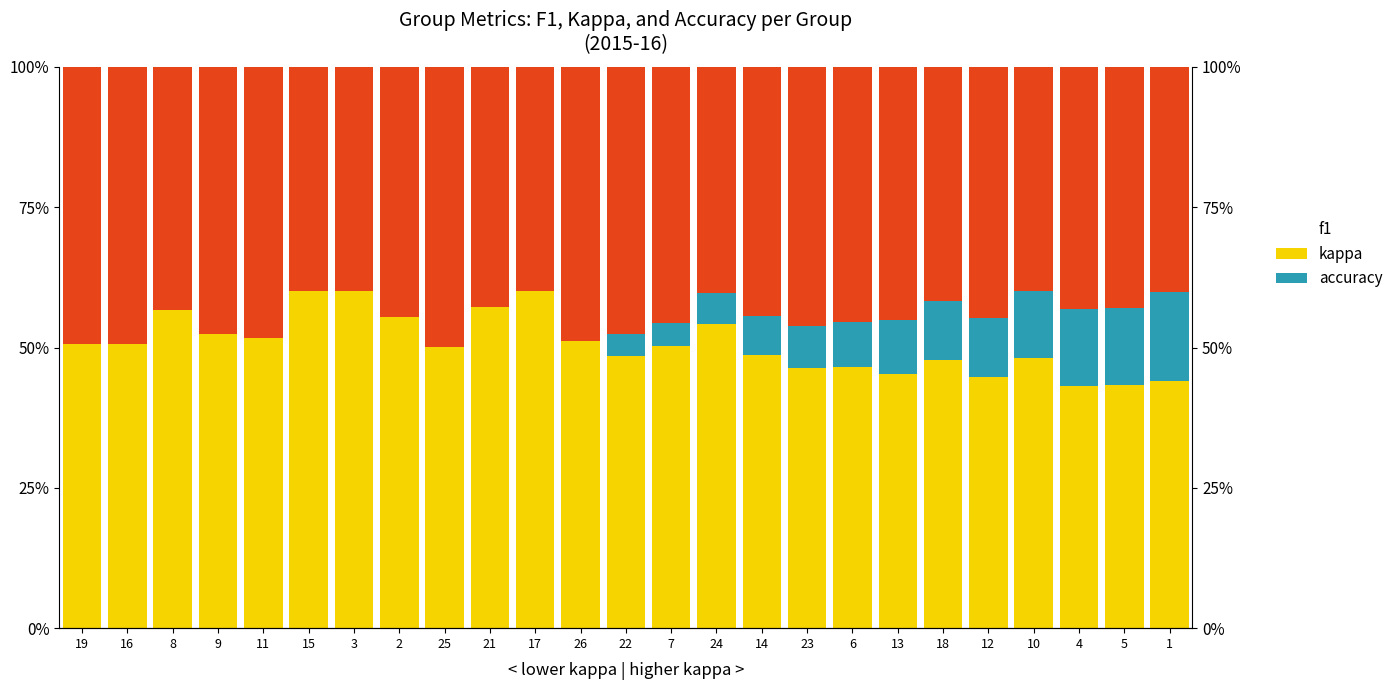

Count the number of categories in the chart.

25